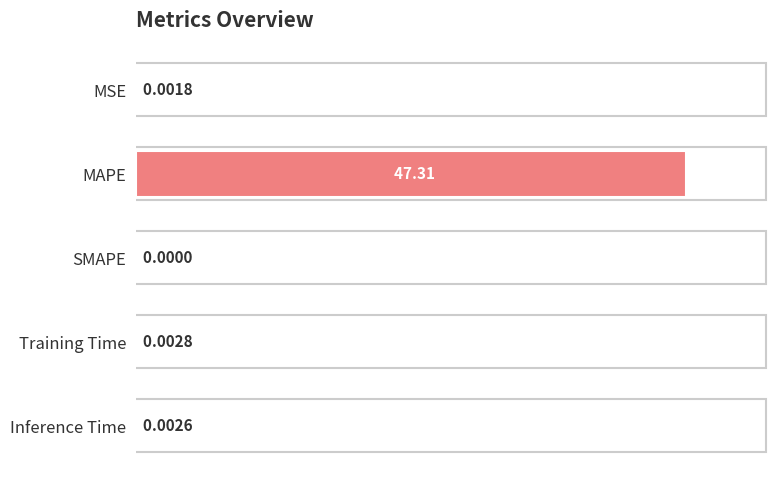

At which label is the value closest to 50?

Training Time